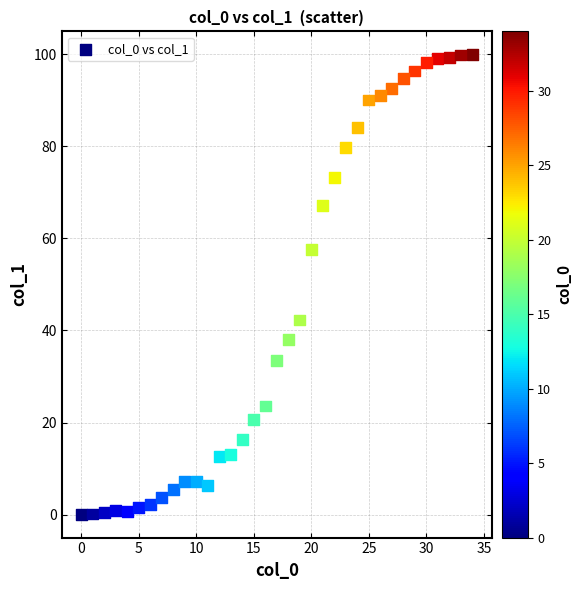

What Y value in the scatter plot is closest to 49?

42.3